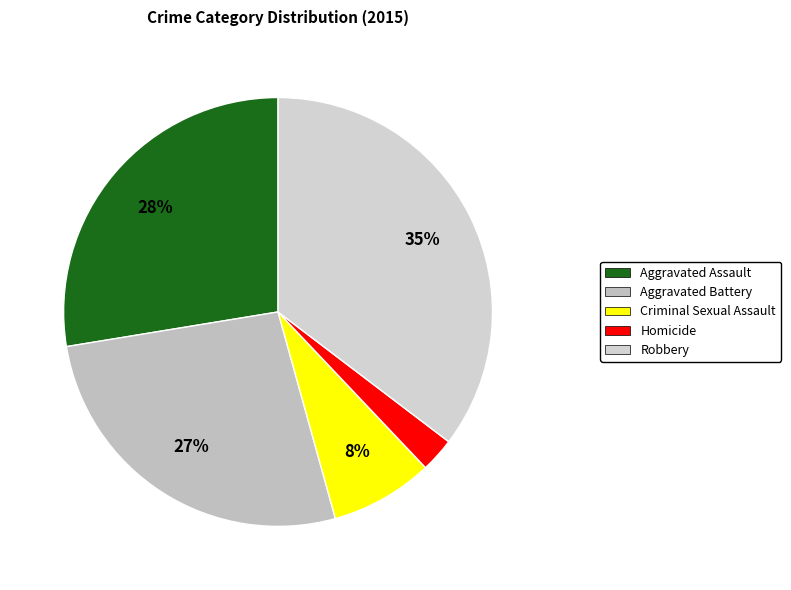

Which slice is the largest?

Robbery